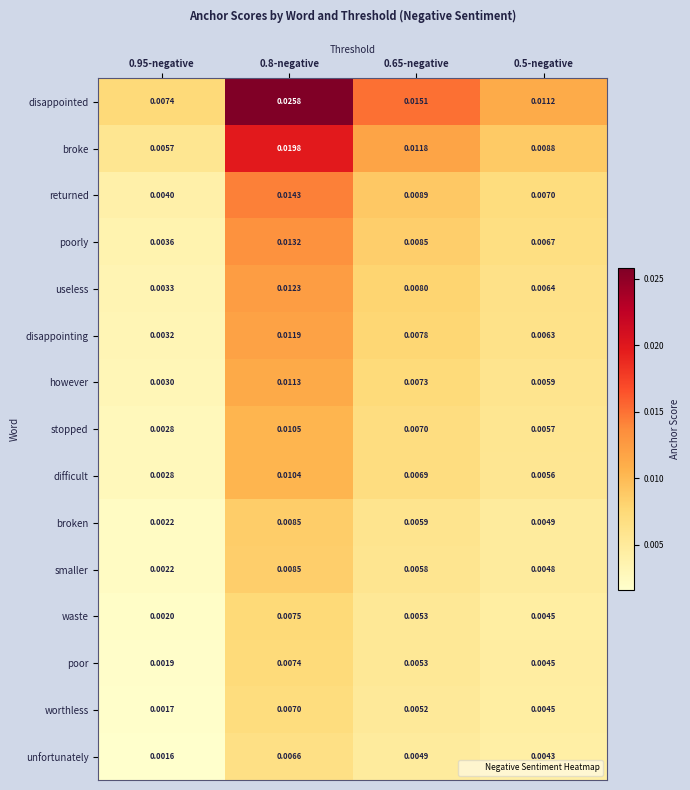

Which series has the largest total across all categories?

disappointed